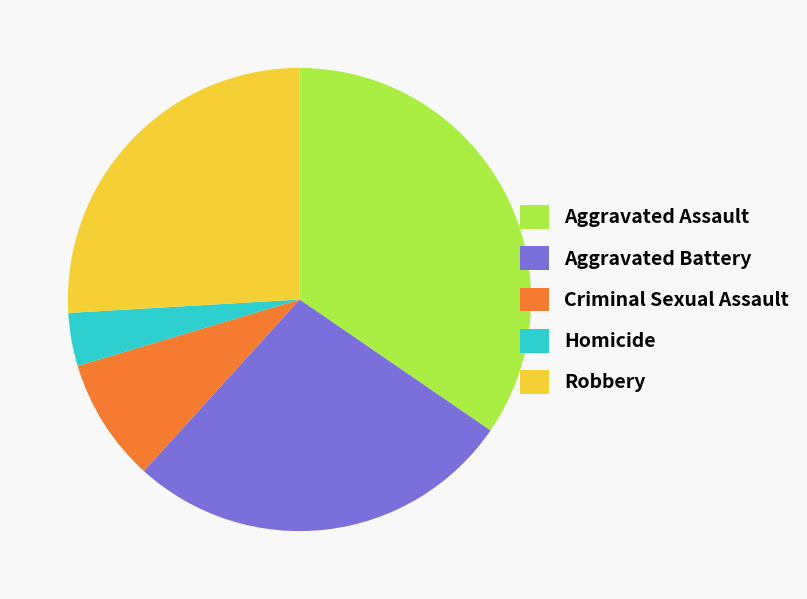

The Aggravated Assault slice represents 35% of the pie. True or false?

True